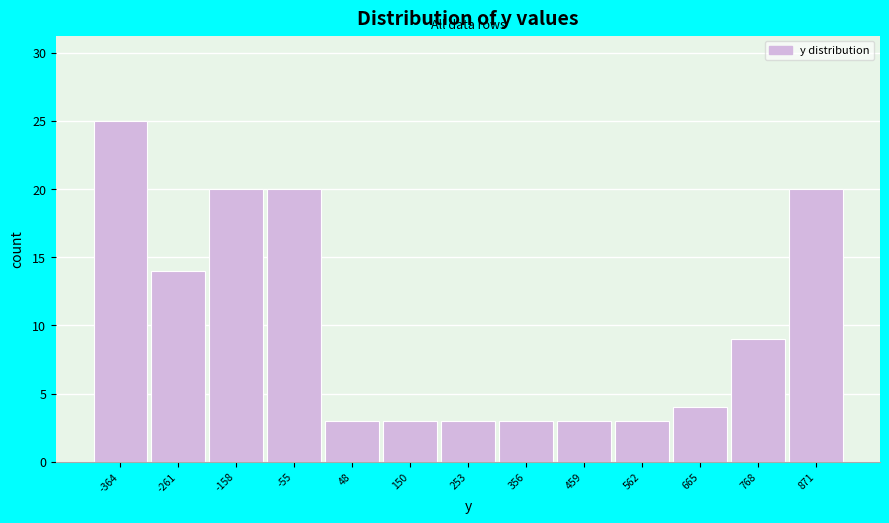

Reading left to right, list all the values displayed in this chart.

-364=25	-261=14	-158=20	-55=20	48=3	150=3	253=3	356=3	459=3	562=3	665=4	768=9	871=20